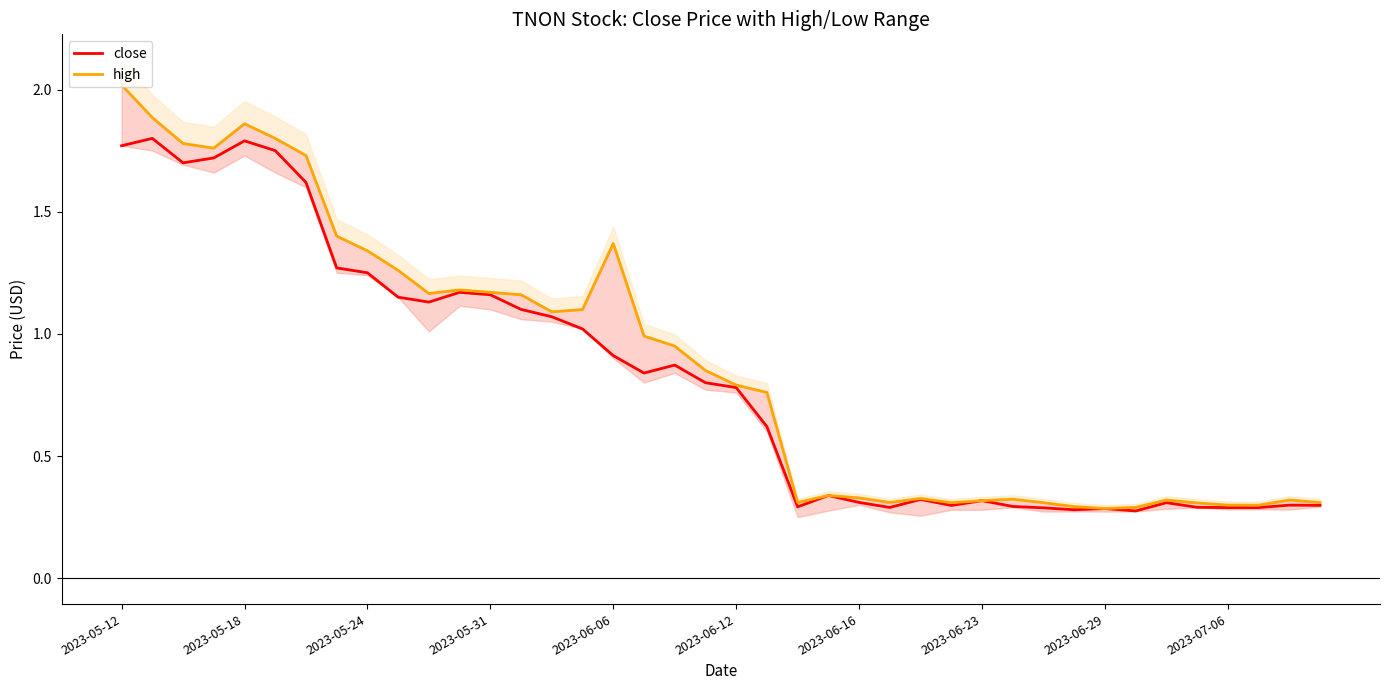

Read the close value at 22.

0.3